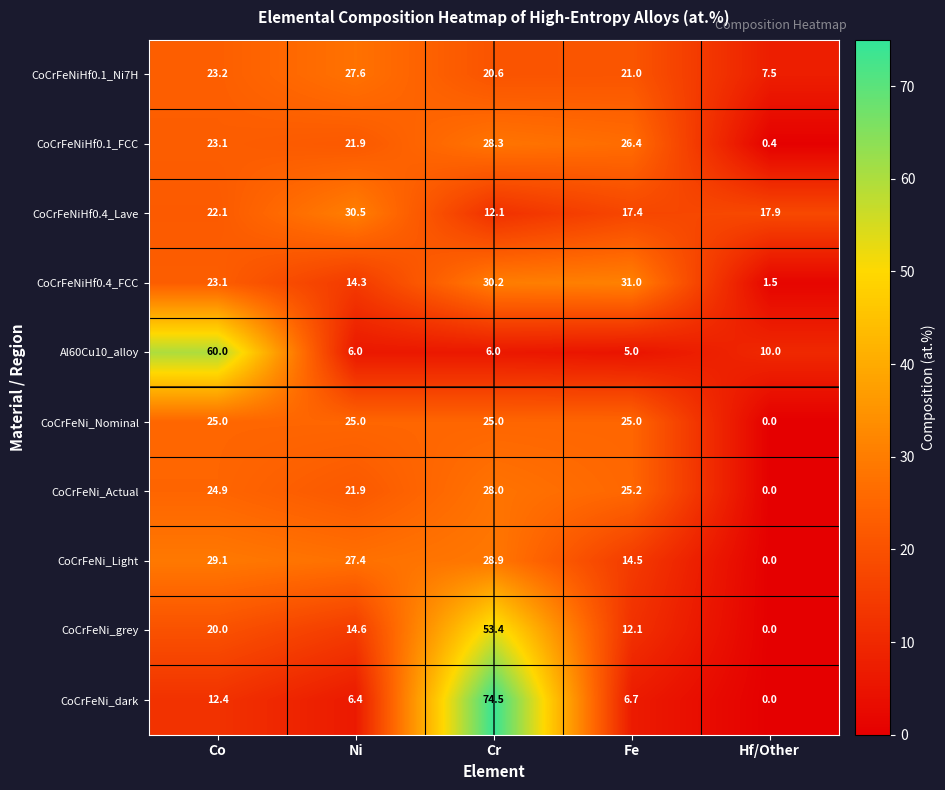

What is the sum of the CoCrFeNiHf0.1_Ni7H values at Hf/Other and Ni?

35.1